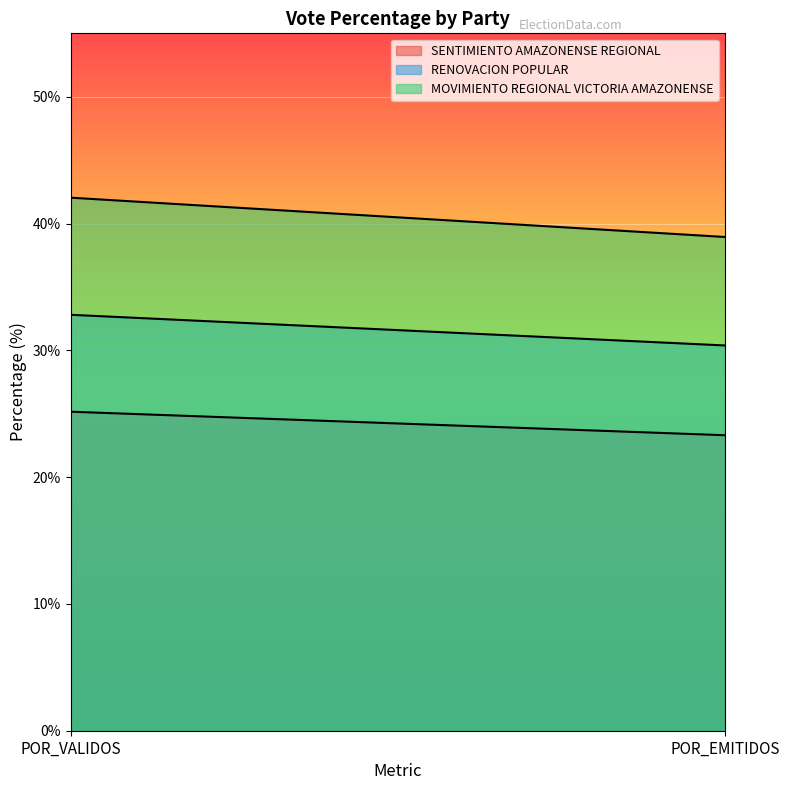

What is the label of the 2nd point from the right?

POR_VALIDOS